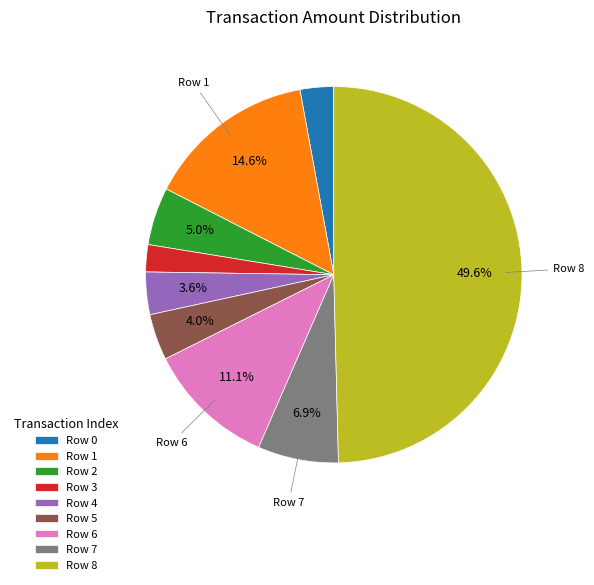

Which category has the biggest portion of the pie?

8